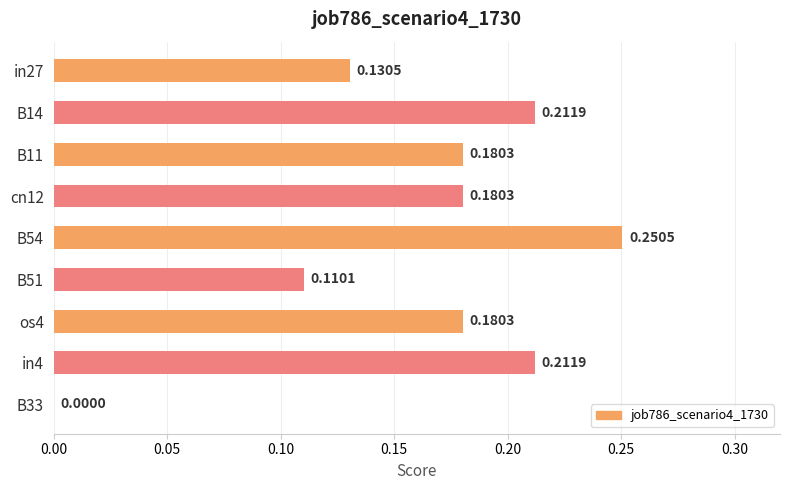

What is the change in value from cn12 to B54?

+0.1